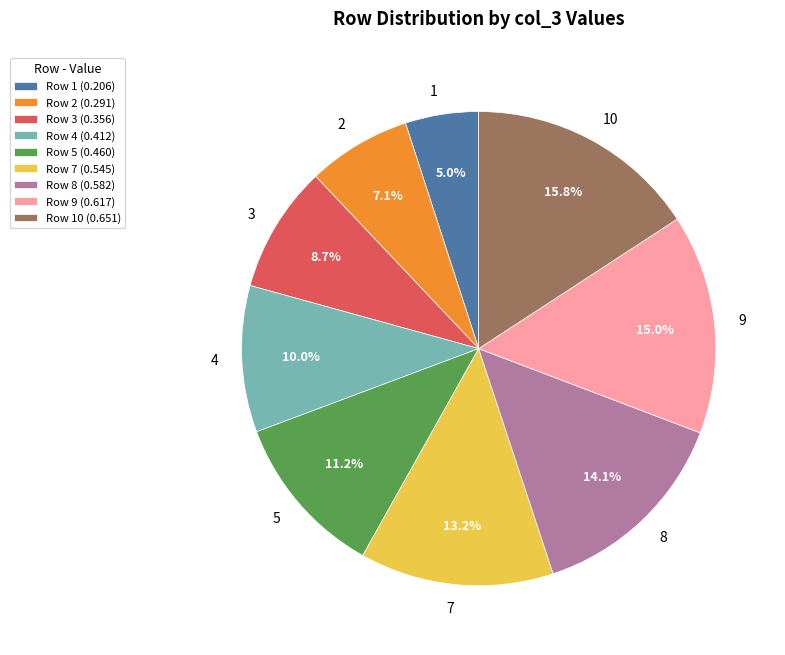

Which has a higher value, 4 or 1?

4